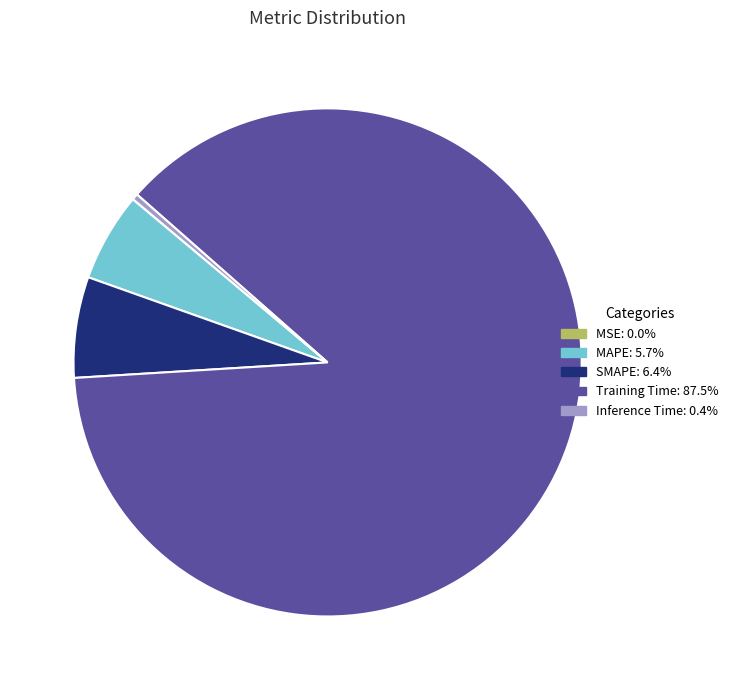

Combined, do Training Time and SMAPE account for over 50%?

Yes